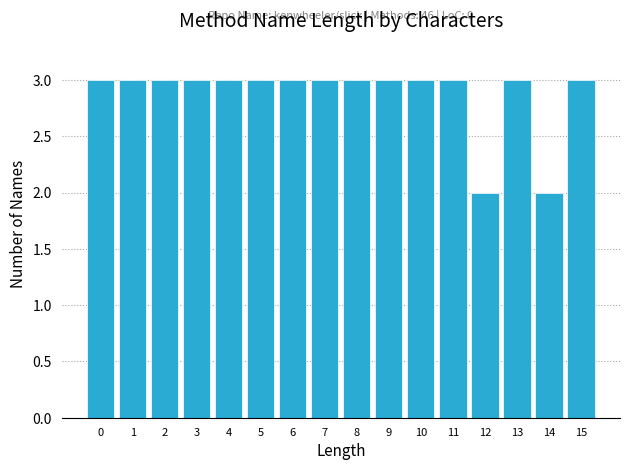

Reading left to right, extract all data points from this chart.

0=3	1=3	2=3	3=3	4=3	5=3	6=3	7=3	8=3	9=3	10=3	11=3	12=2	13=3	14=2	15=3